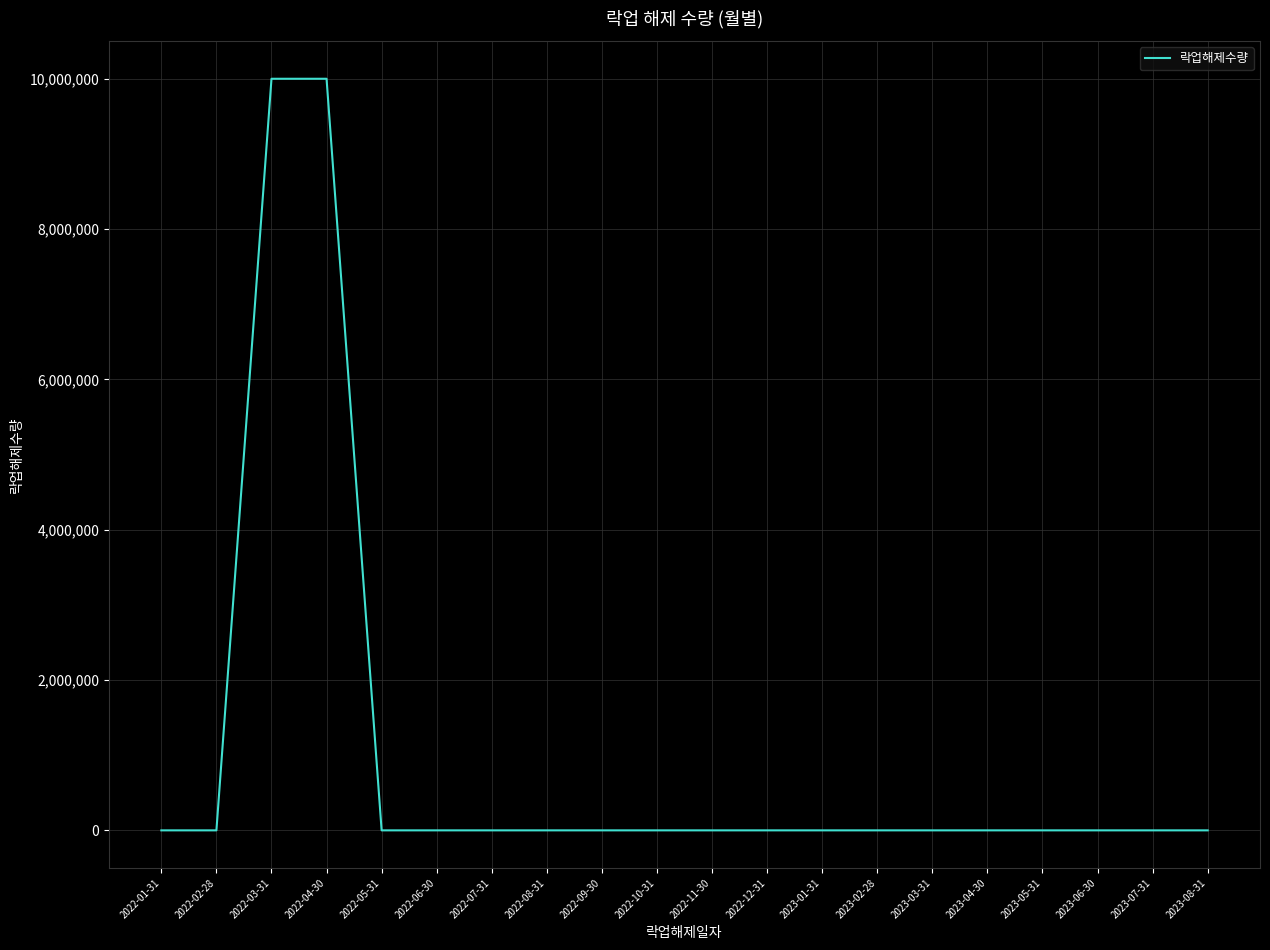

Does the chart display data point markers on the line(s)?

No